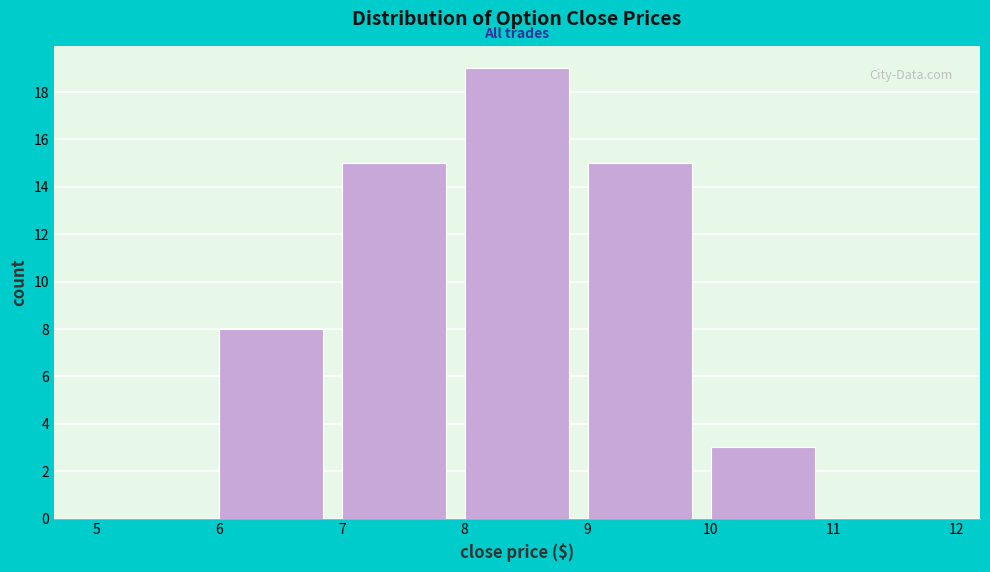

Reading left to right, transcribe this chart: for each bar, give the range it covers on the x-axis and its height. The values are not printed on the chart, so give them approximately, as read against the axis.

5 to 6: 0
6 to 7: 8
7 to 8: 15
8 to 9: 19
9 to 10: 15
10 to 11: 3
11 to 12: 0